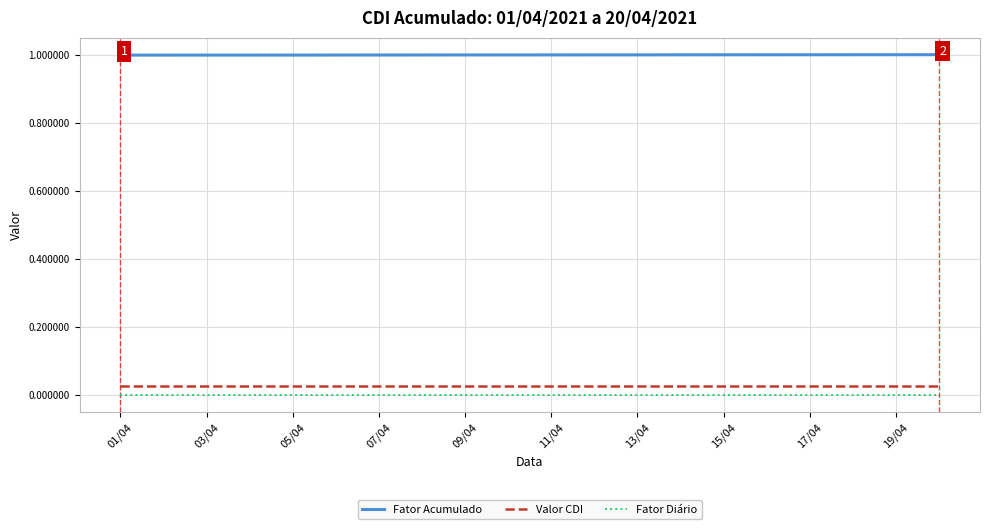

True or false: Fator Acumulado and Fator Diário intersect in this chart.

False